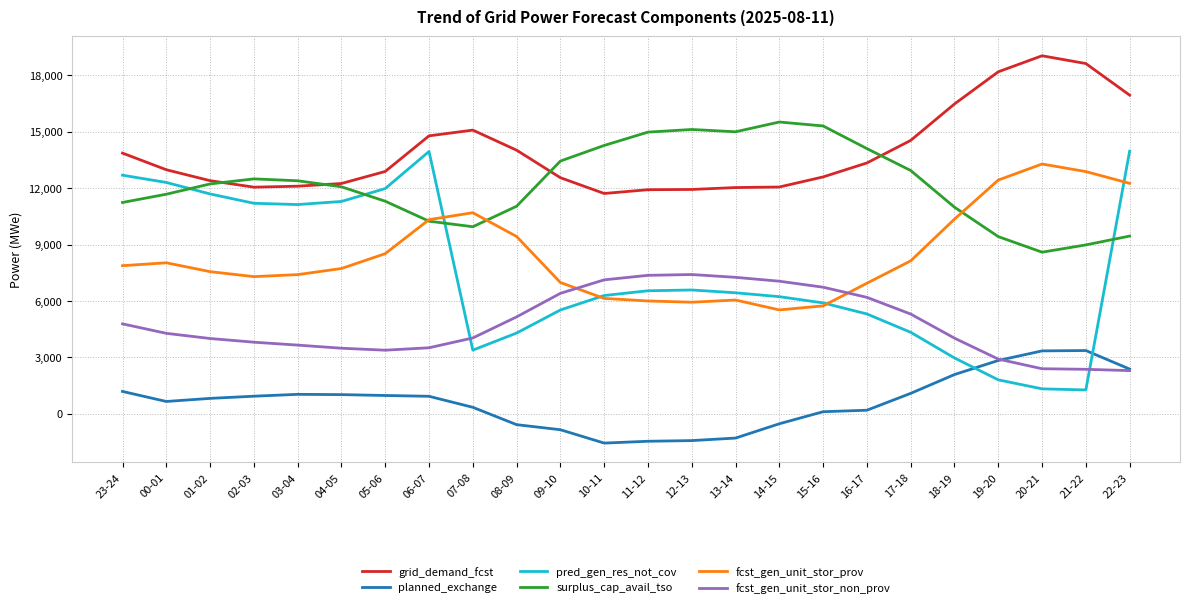

At which label does planned_exchange first exceed 937?

23-24